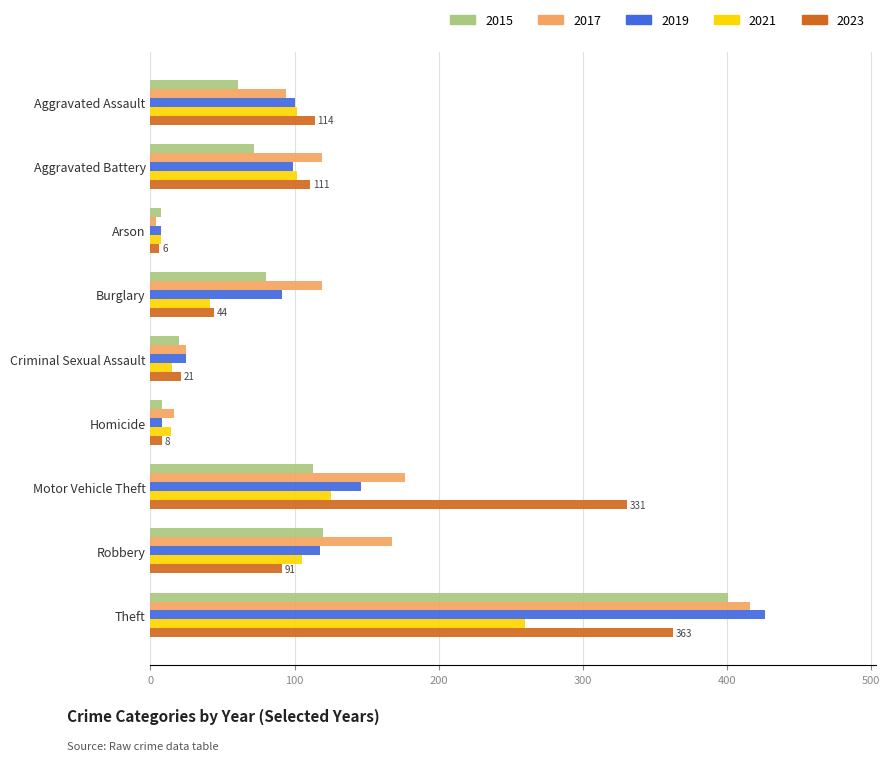

Which category has the highest value in the 2023 series?

Theft